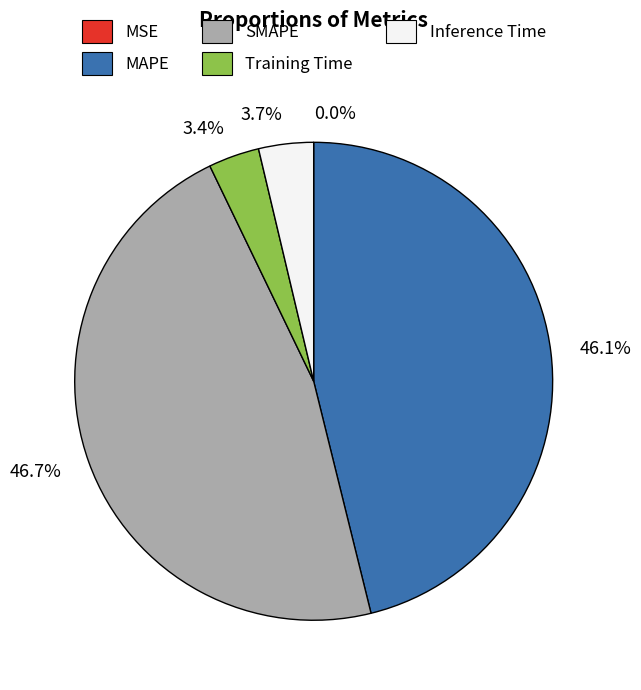

Which category has the biggest portion of the pie?

46.7%